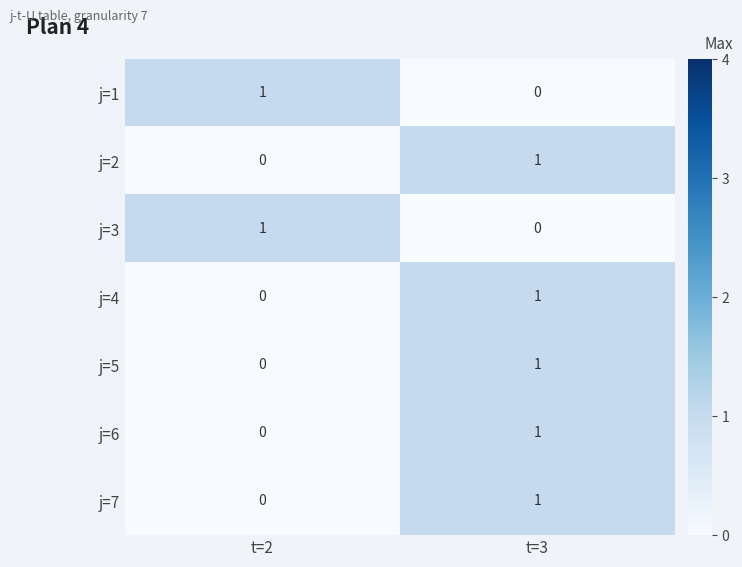

Is the value of j=7 at t=3 greater than the value of j=3 at t=3?

Yes